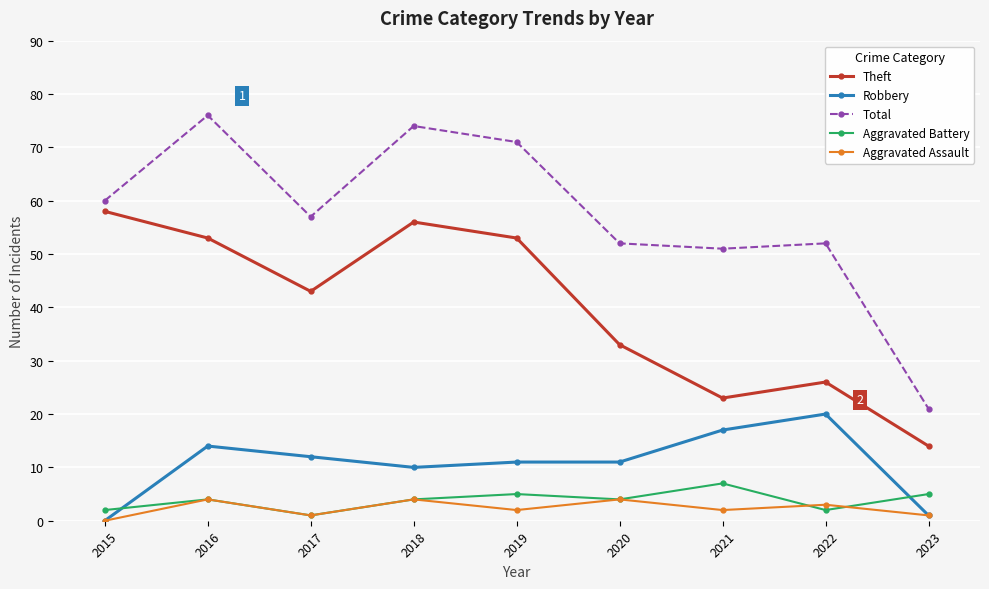

True or false: Aggravated Battery and Theft cross at least once.

False